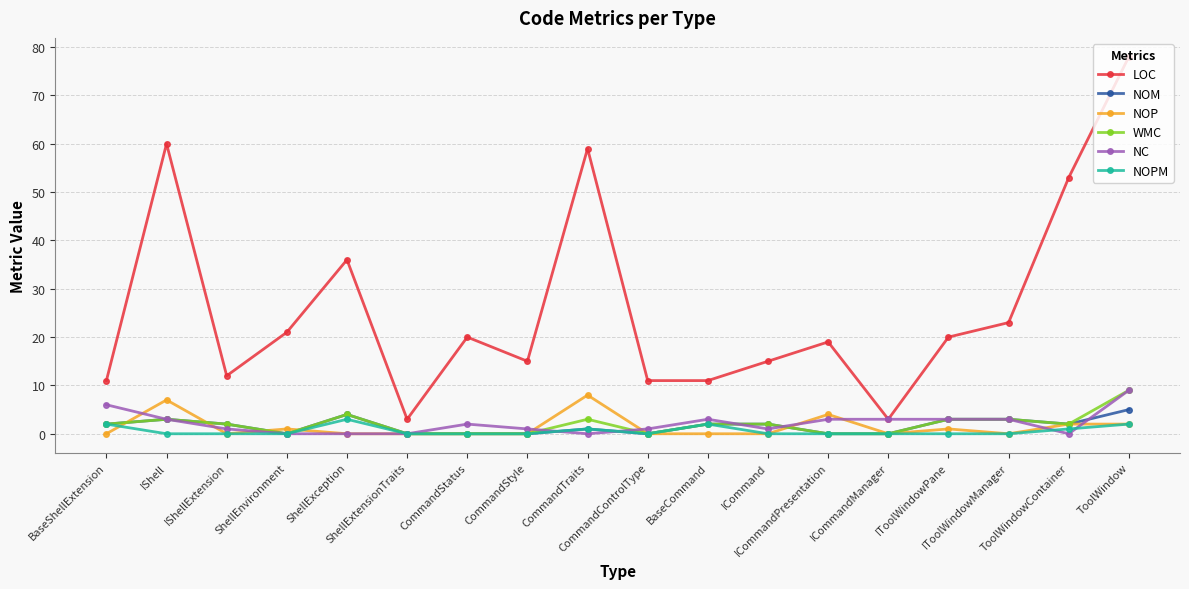

Does the chart display data point markers on the line(s)?

Yes